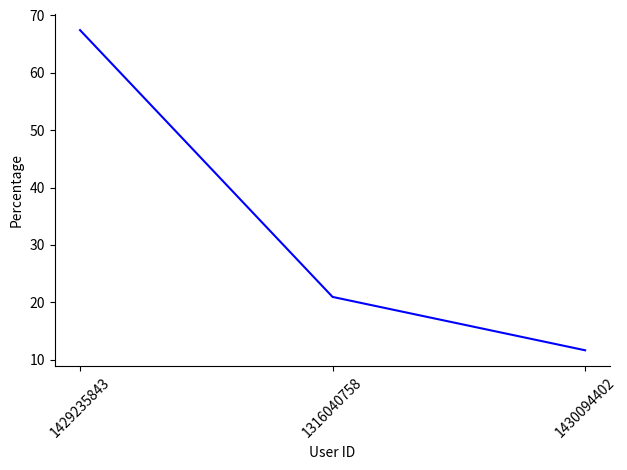

Rank the categories by value from lowest to highest.

1430094402, 1316040758, 1429235843